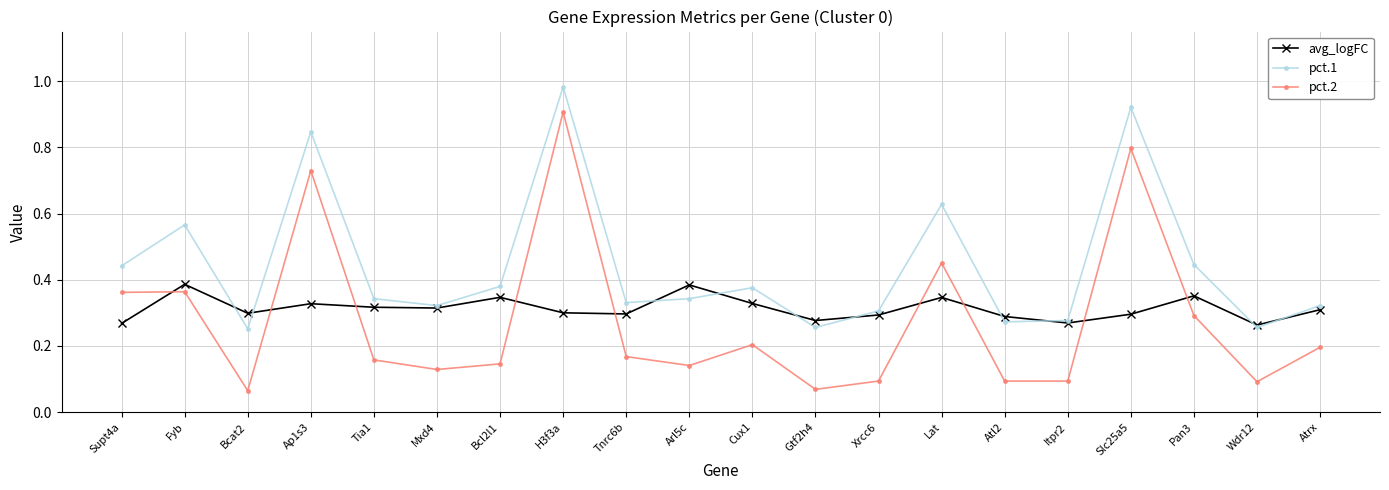

Which series has the widest spread of values?

pct.2